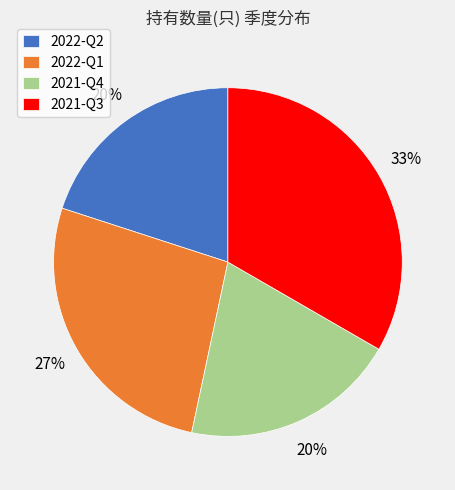

To the nearest percent, what portion does 2021-Q4 represent?

20%